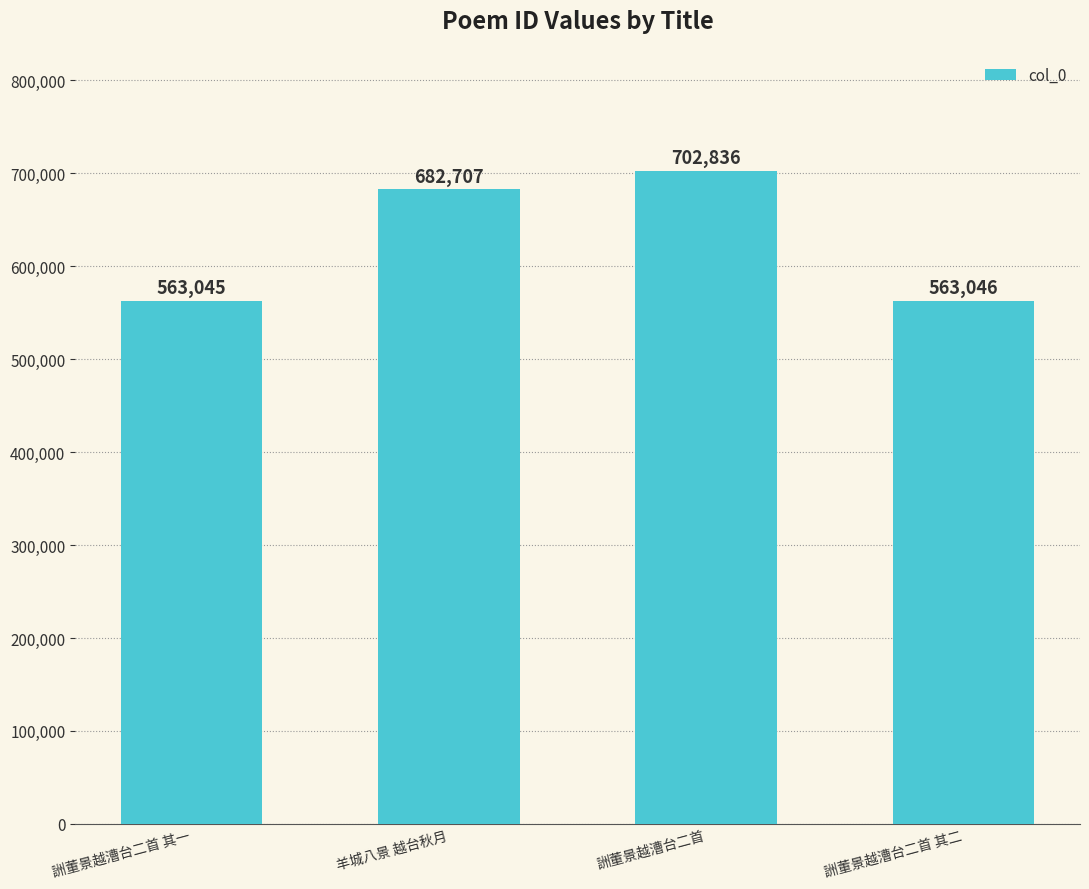

What is the label of the 2nd bar from the left?

羊城八景 越台秋月